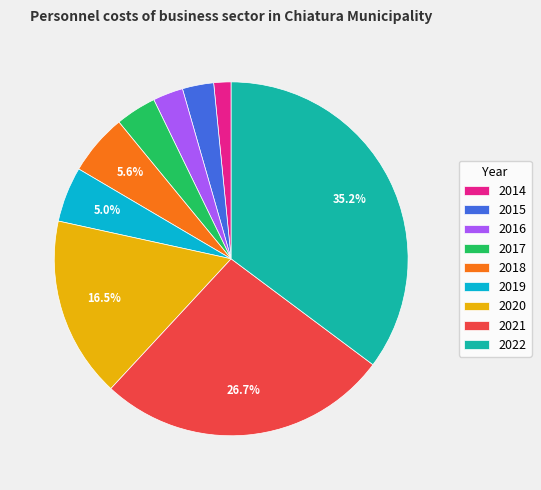

Which category has the biggest portion of the pie?

2022